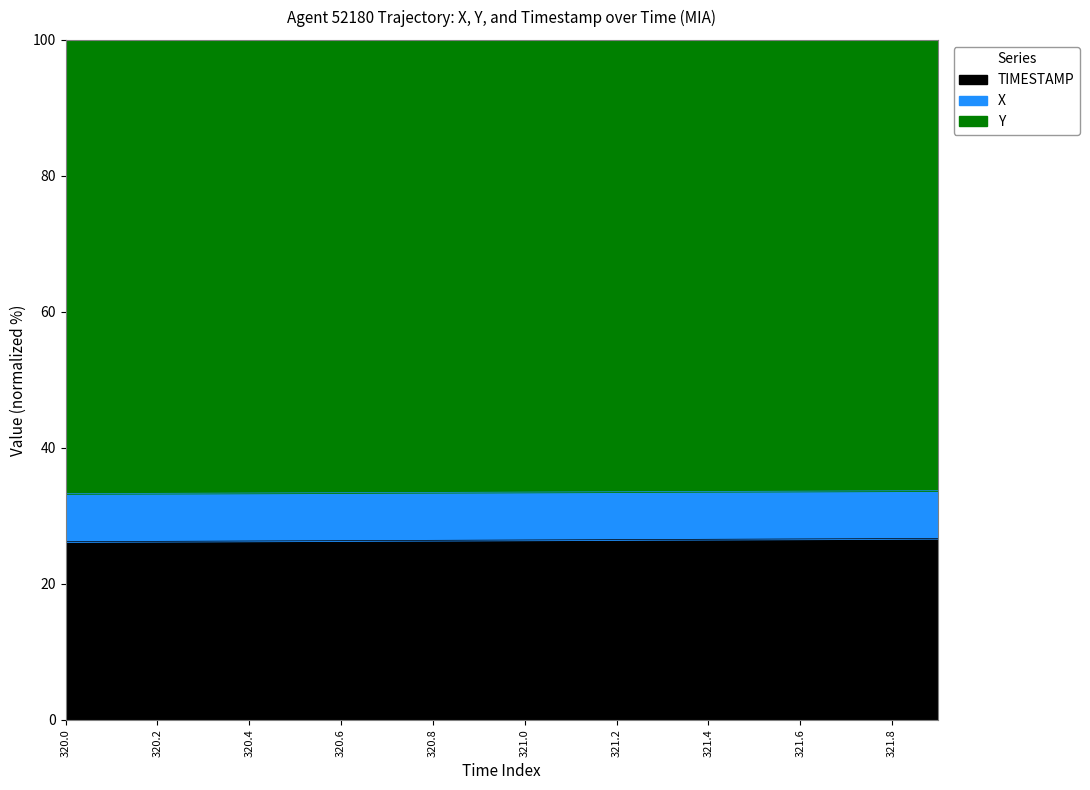

True or false: Y and X cross at least once.

False